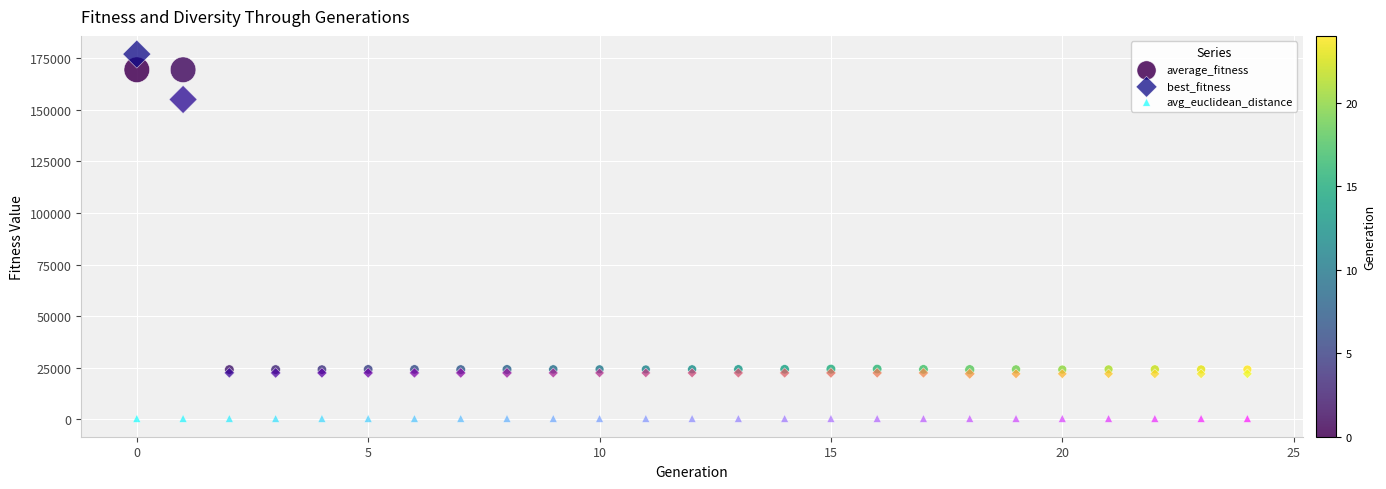

Which series contains the lowest Y value?

avg_euclidean_distance